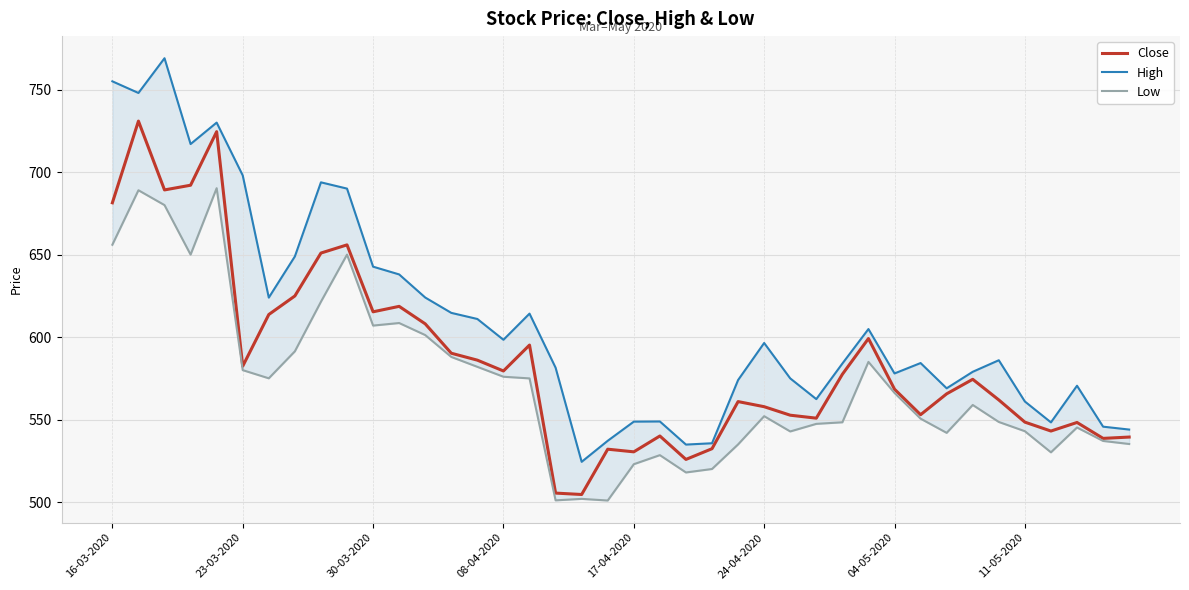

What position from the left is 27?

28